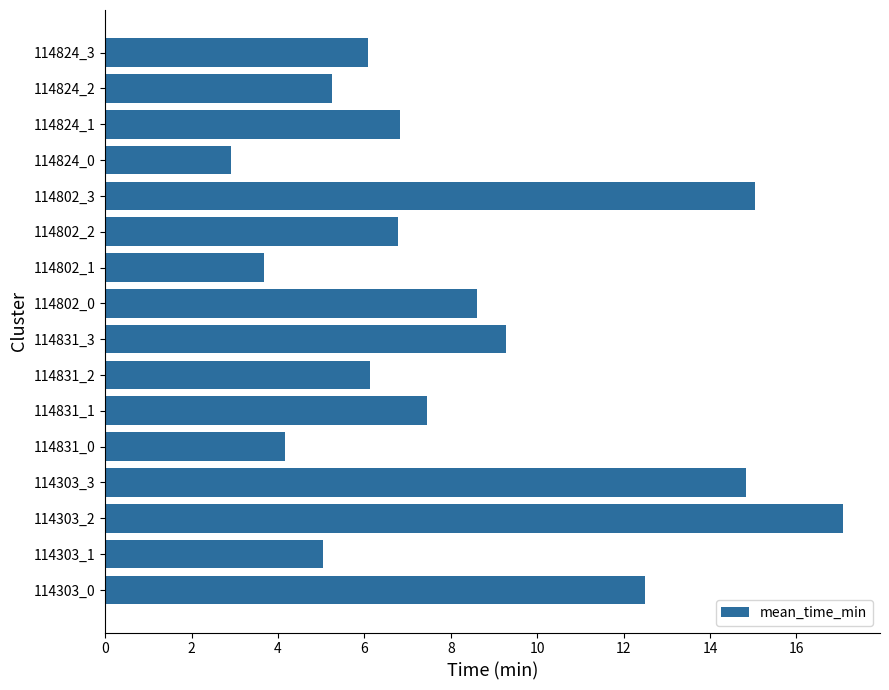

Count the number of values greater than 6.

11